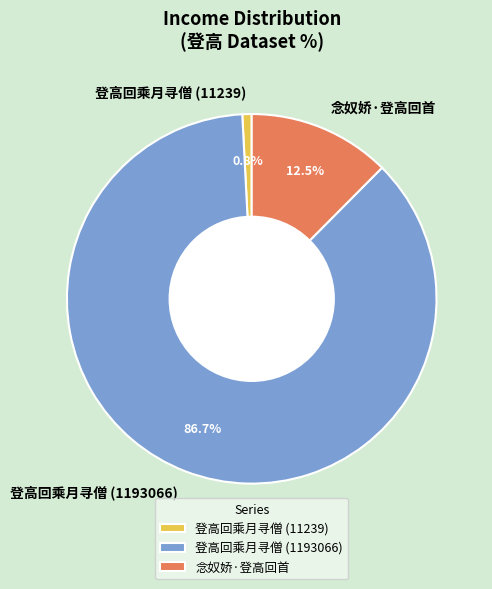

Which has a higher value, 登高回乘月寻僧 (11239) or 登高回乘月寻僧 (1193066)?

登高回乘月寻僧 (1193066)